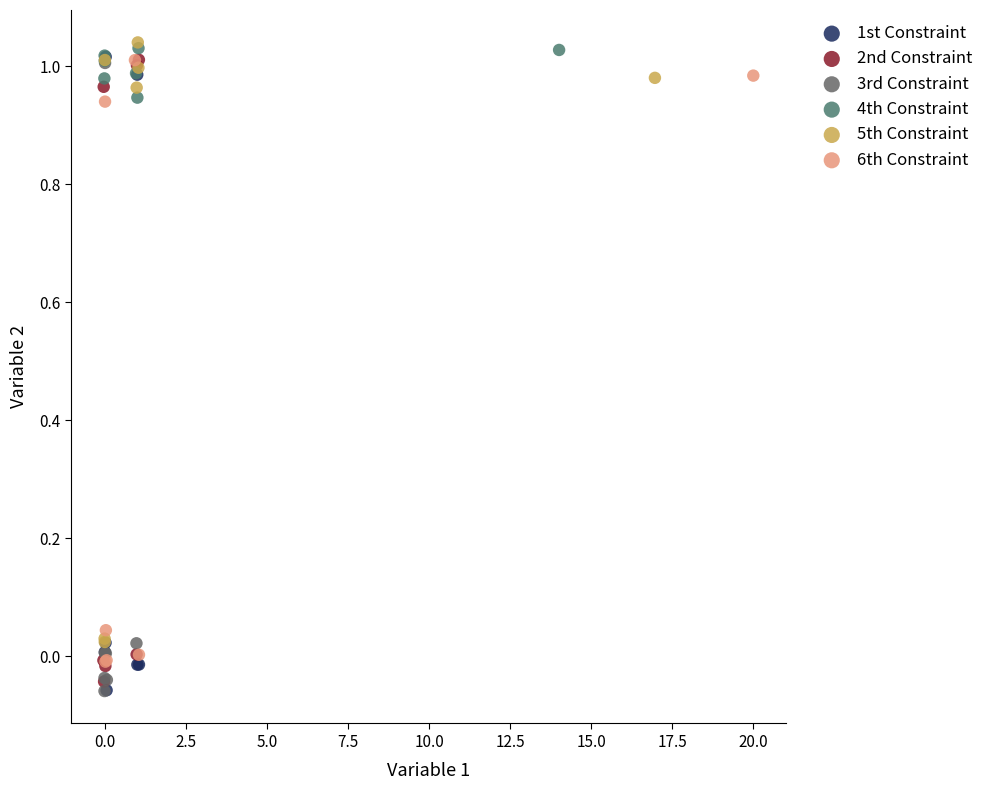

Which series reaches the maximum Y coordinate?

5th Constraint